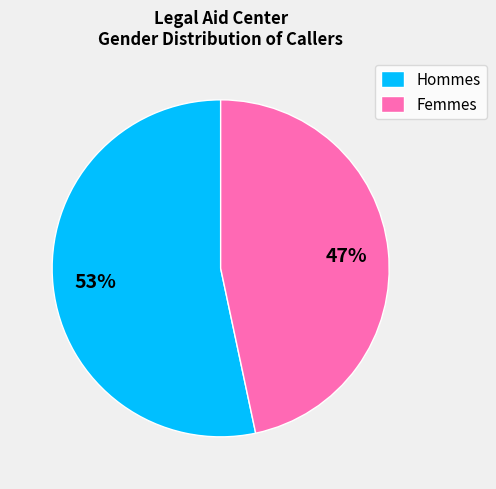

To the nearest percent, what is the combined percentage of Hommes and Femmes?

100%